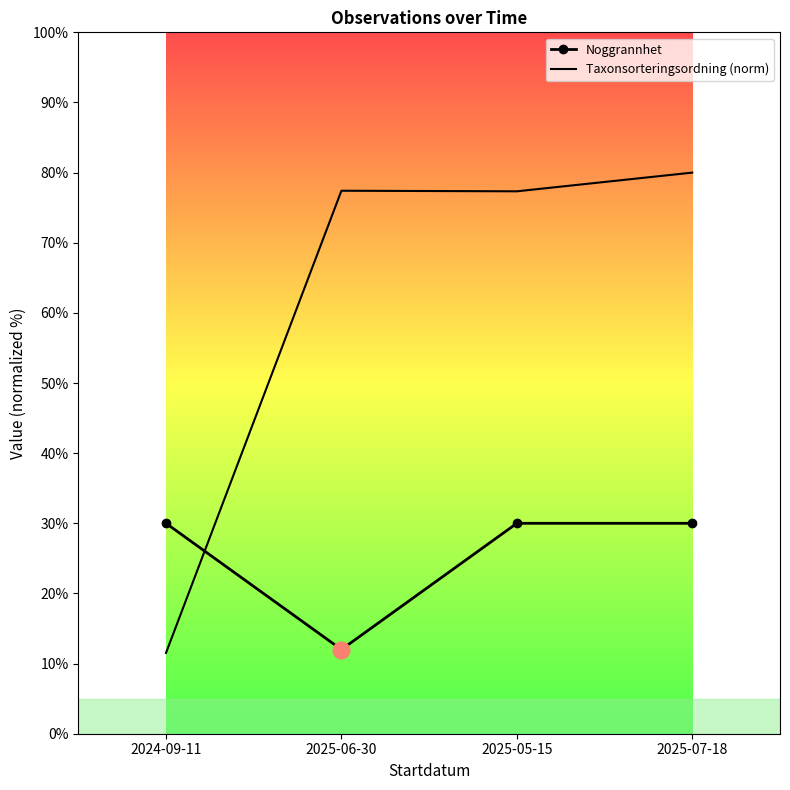

The Noggrannhet series shows 30.0 at 2024-09-11. True or false?

True